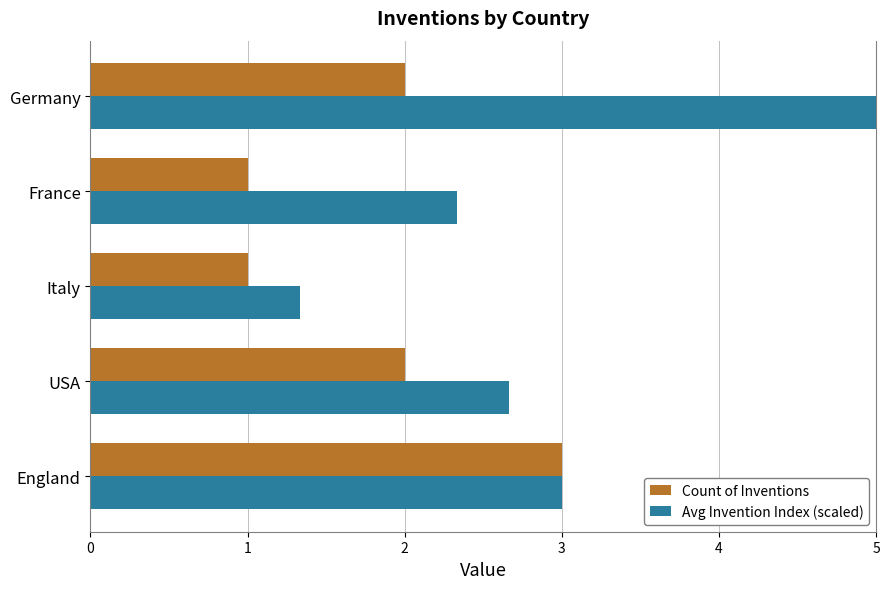

Rank the series at 3 from lowest to highest value.

Count of Inventions, Avg Invention Index (scaled)